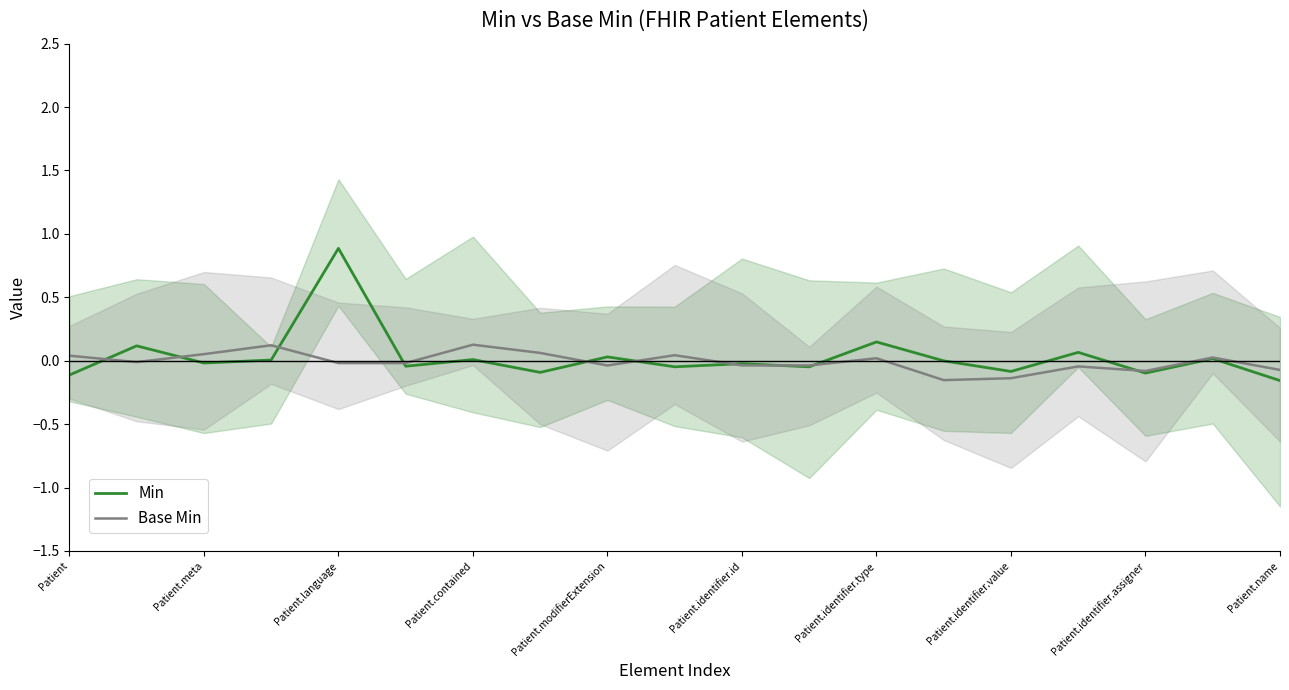

True or false: Base Min and Min cross at least once.

True